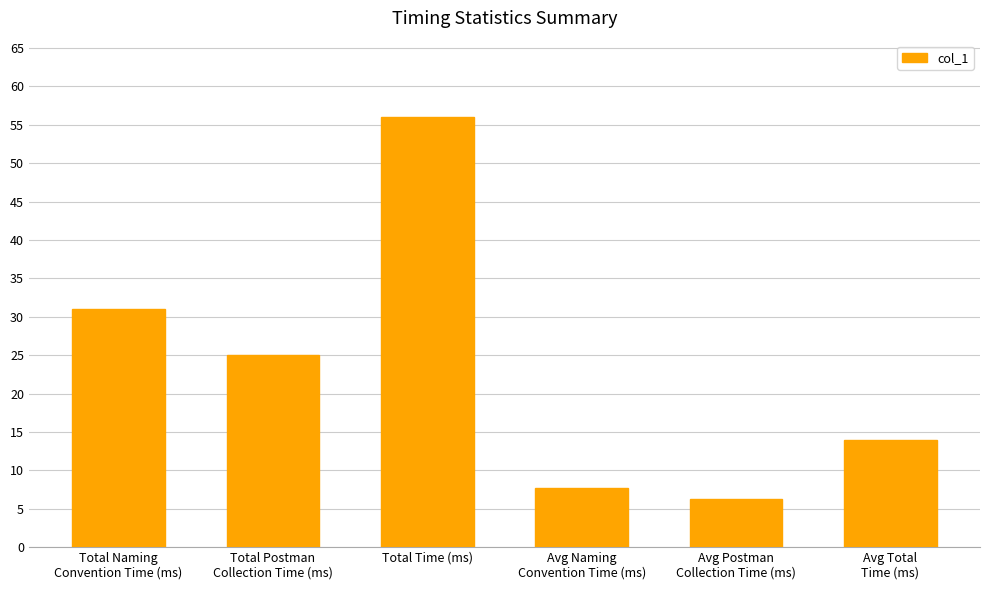

Are the bars grouped side by side (vs. stacked)?

No